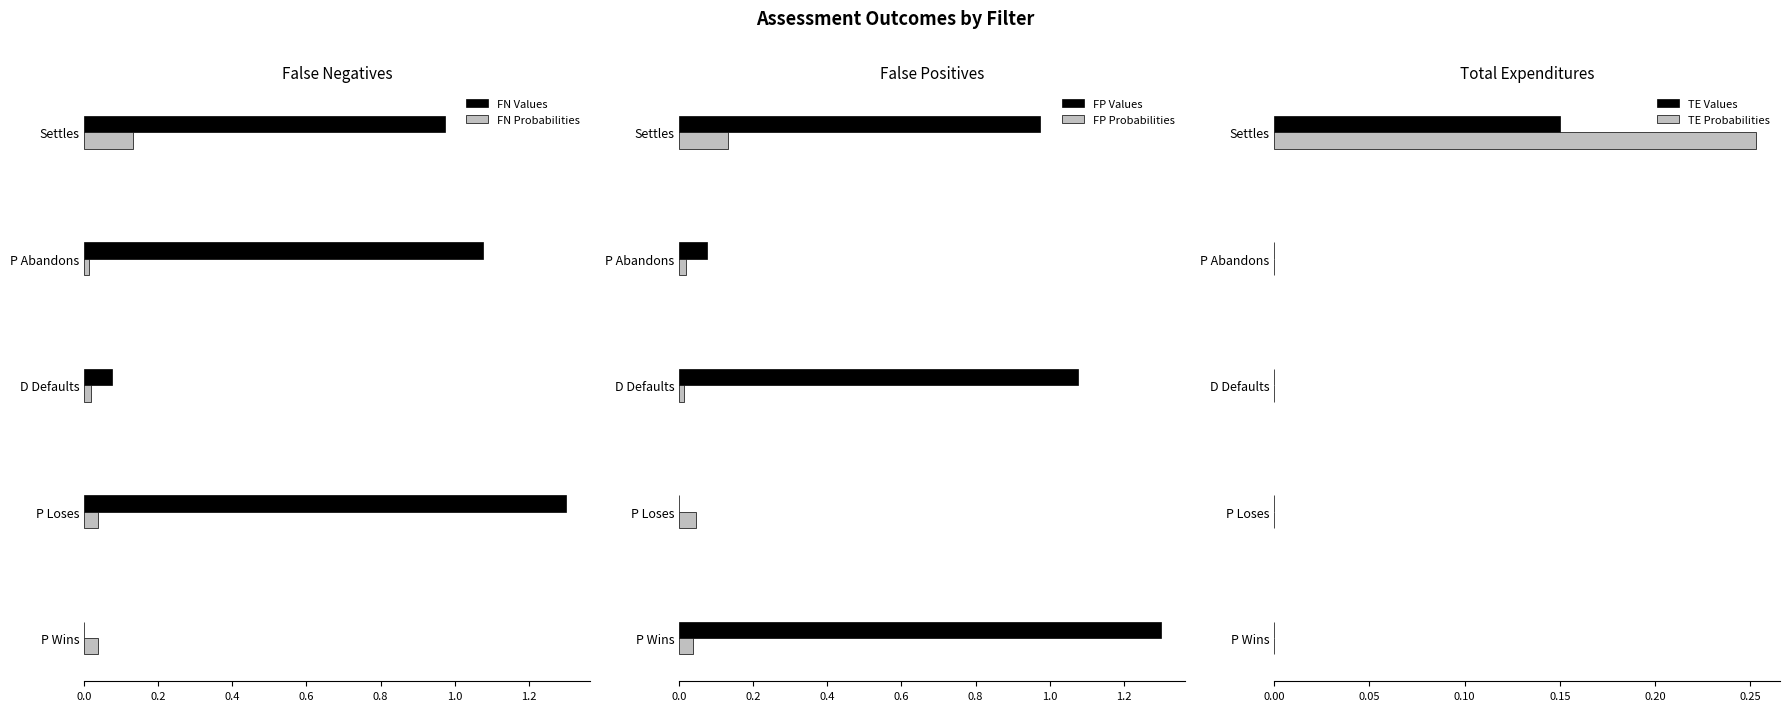

Count the number of data series in this chart.

6